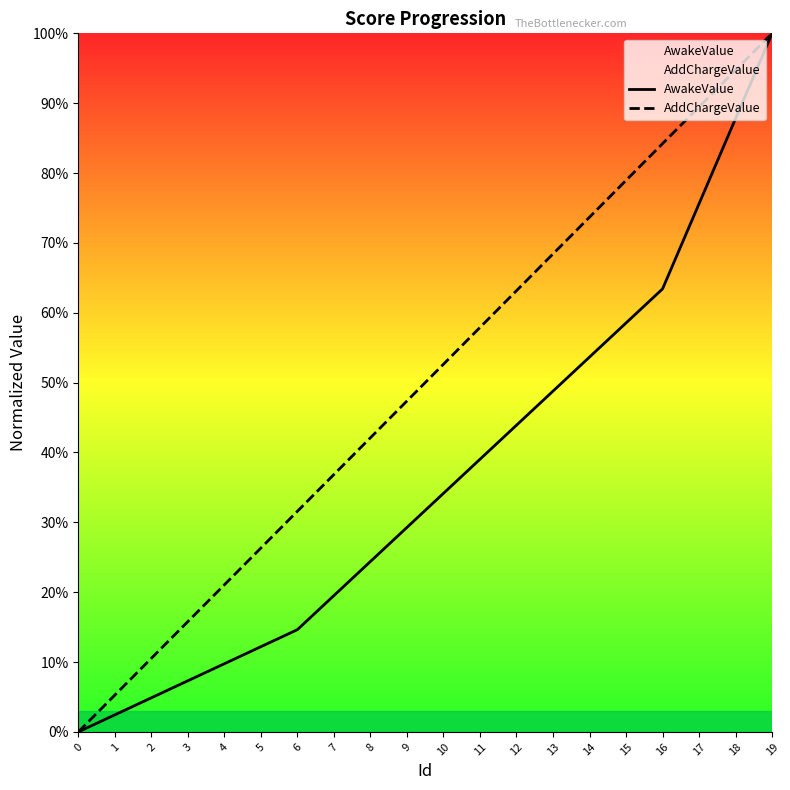

What is the total value across all series at 8?

0.7